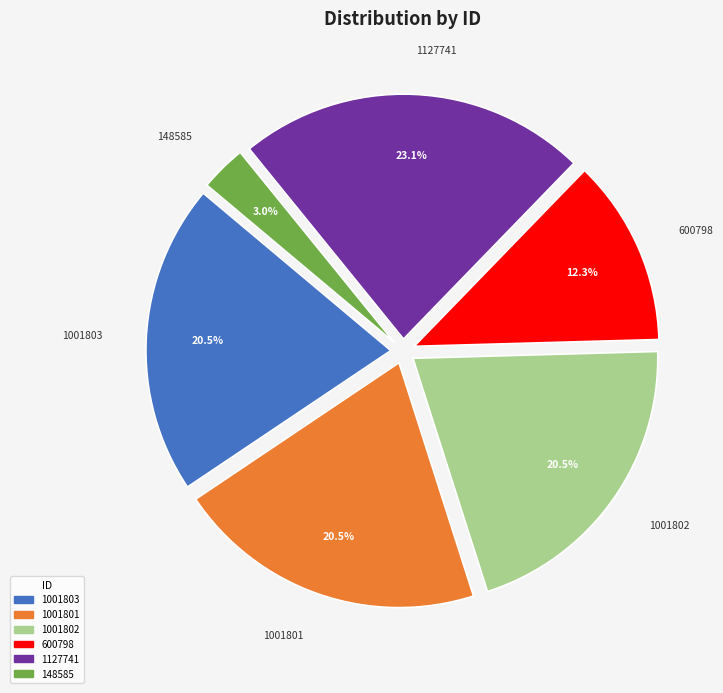

To the nearest percent, what is the difference between the 600798 and 1001803 slice percentages?

8%